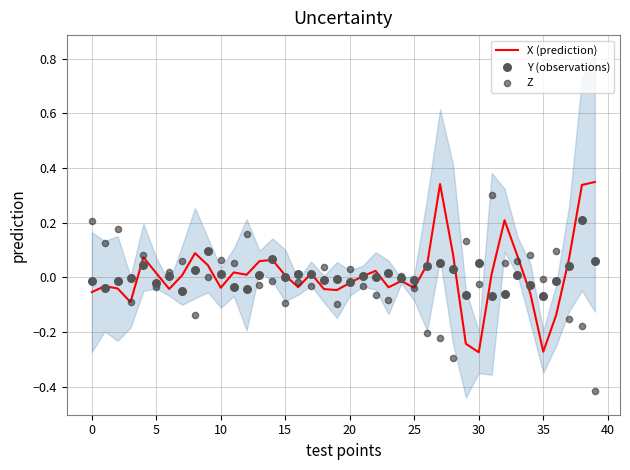

At which category is the sum across all series the highest?

38